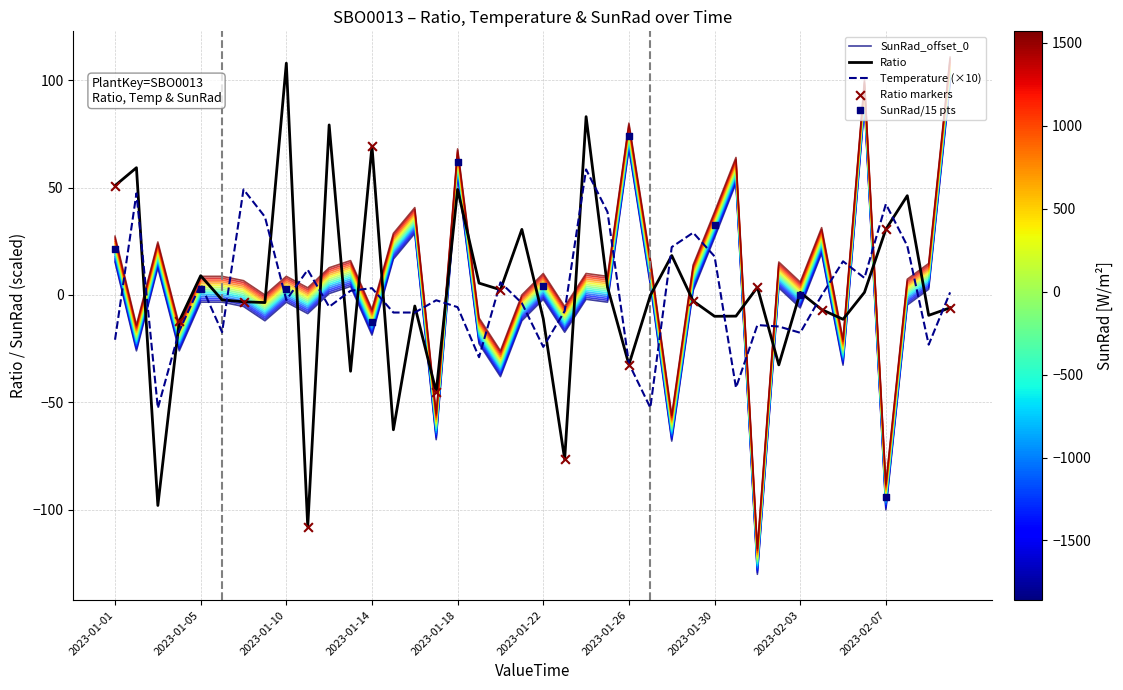

Which series has the largest Y range (max minus min)?

SunRad